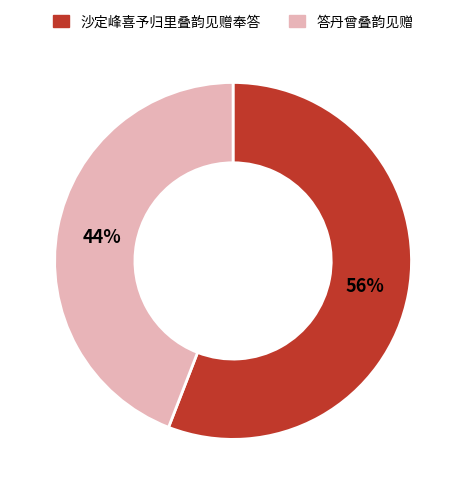

Does 沙定峰喜予归里叠韵见赠奉答 represent more than half of the total?

Yes